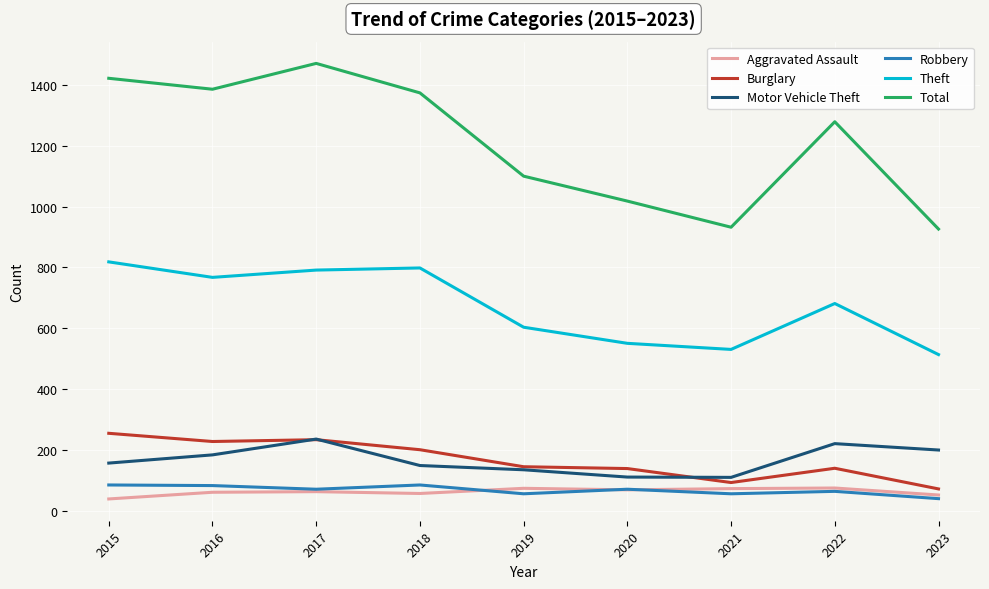

The Total series shows 1569 at 2020. True or false?

False